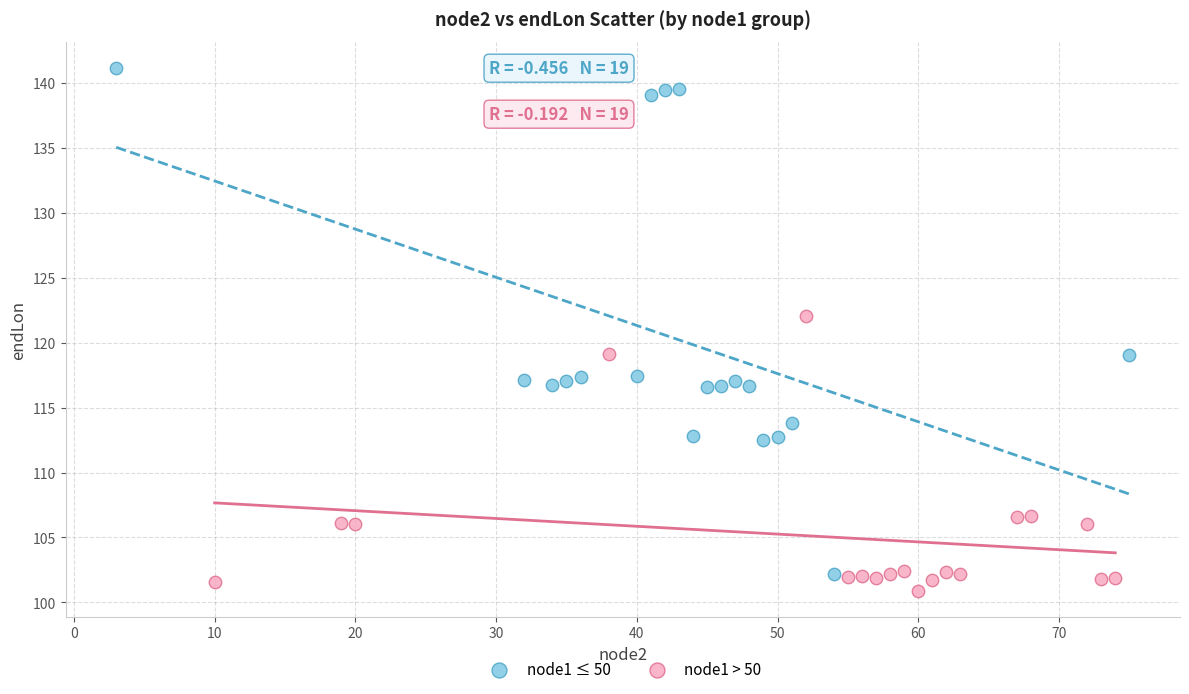

Which series has the largest Y range (max minus min)?

node1 ≤ 50